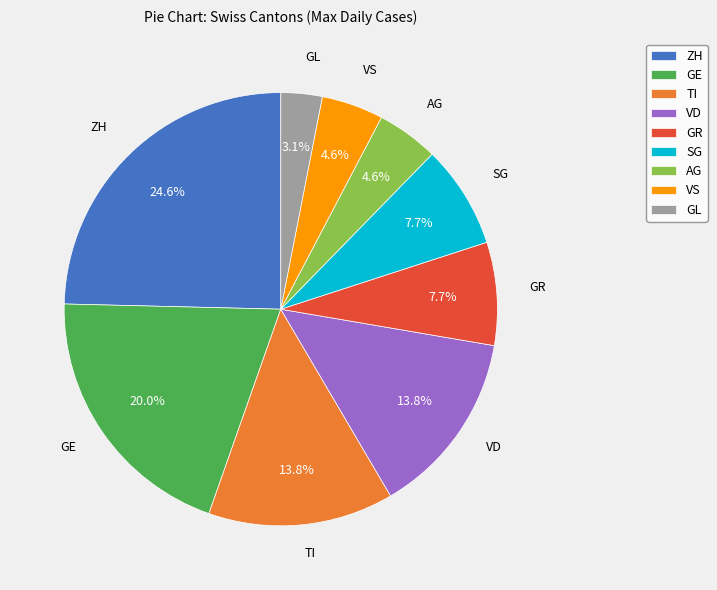

How many slices are in this pie chart?

9